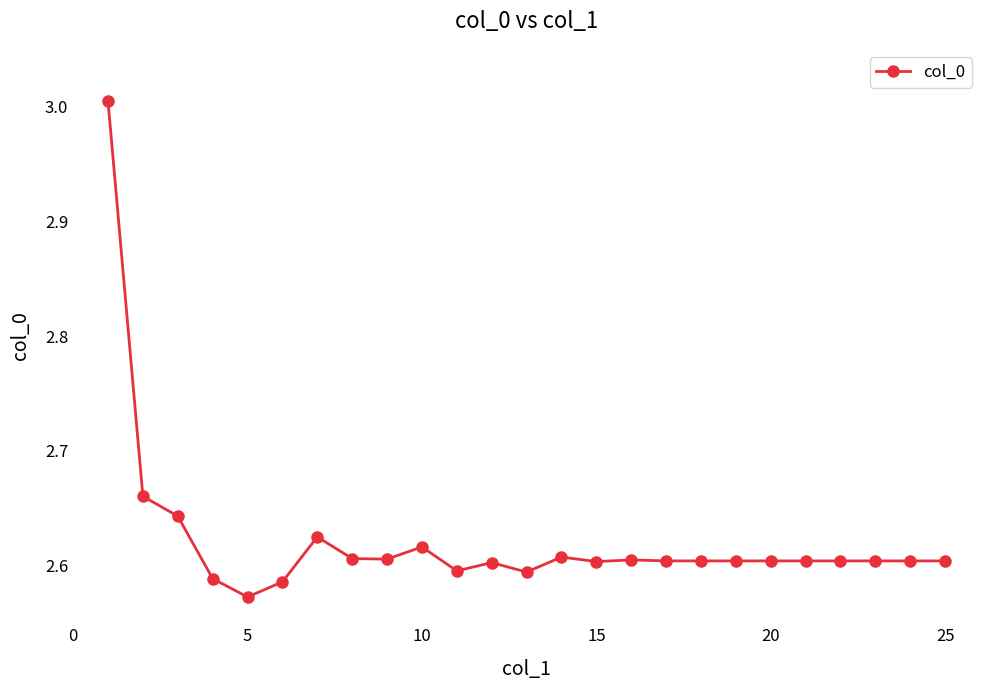

What is the greatest value displayed?

3.0